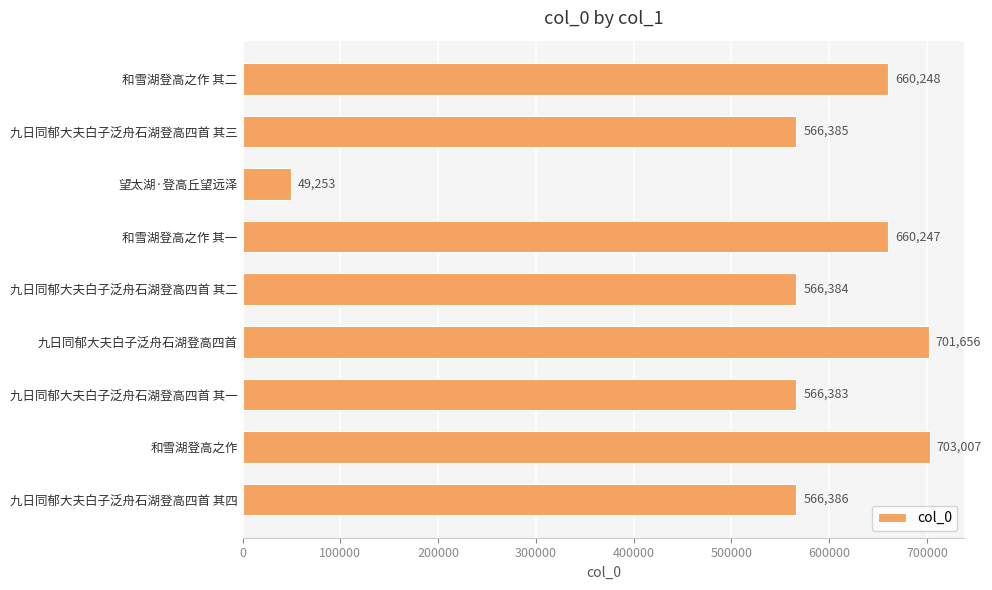

What is the sum of the values at 九日同郁大夫白子泛舟石湖登高四首 其一 and 九日同郁大夫白子泛舟石湖登高四首 其二?

1132767